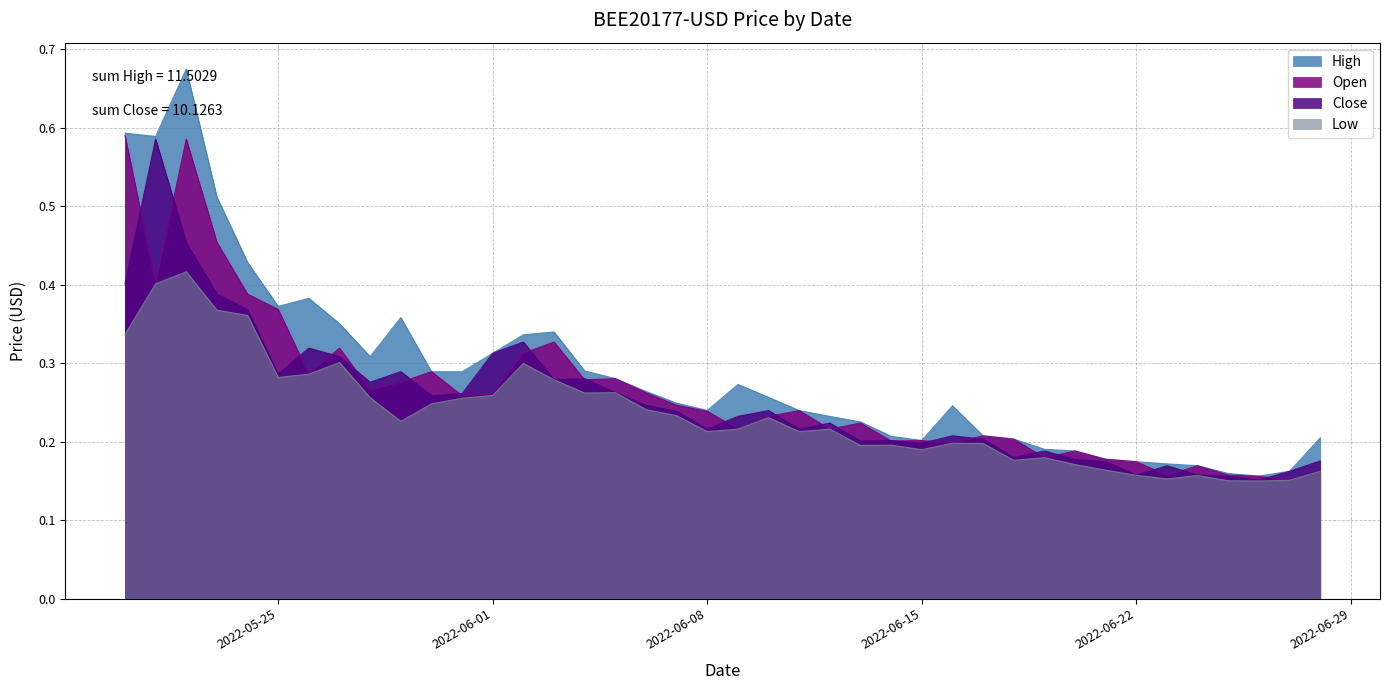

How many series are shown in this chart?

4